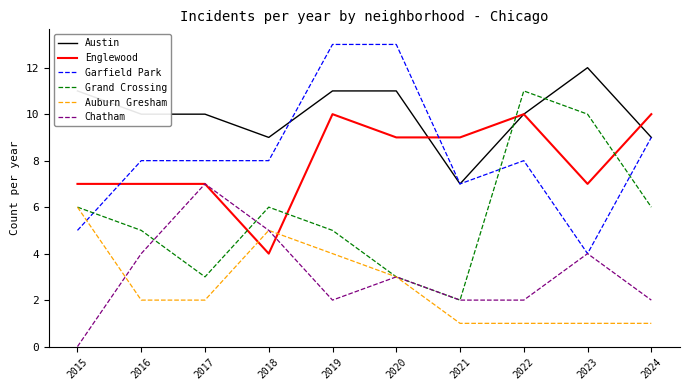

What is the sum of all Chatham values?

31